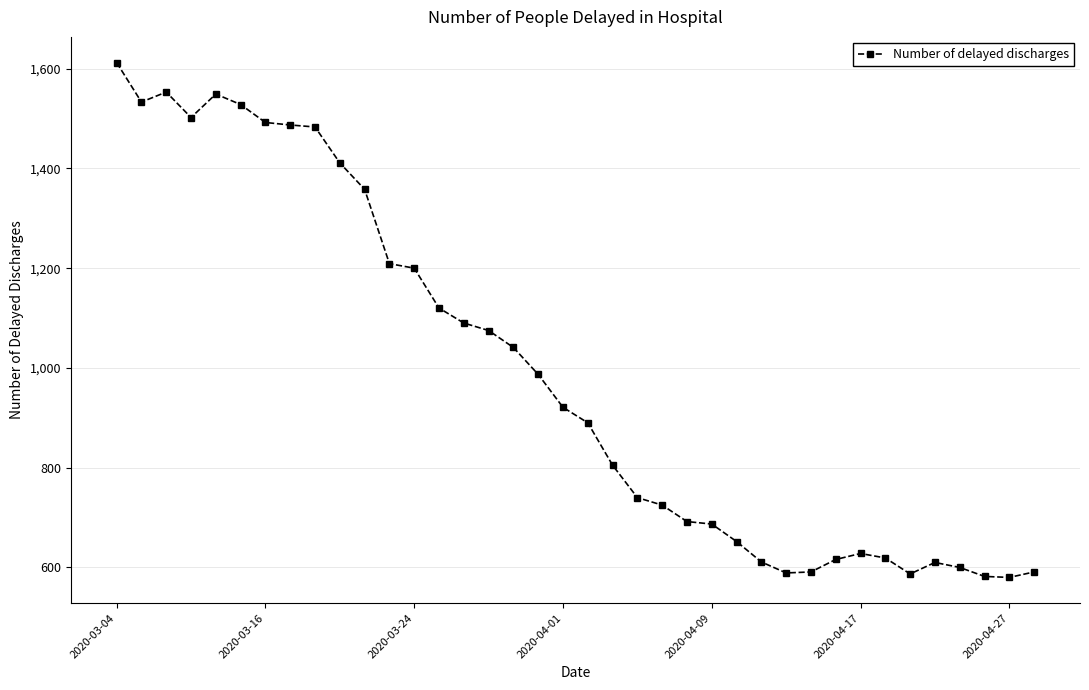

What is the smallest value displayed?

580